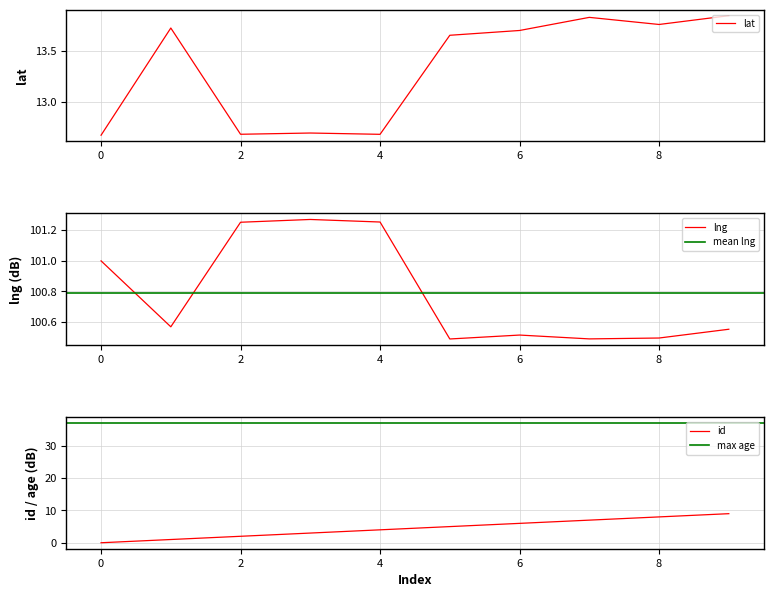

The lat series shows 18.9 at 6. True or false?

False